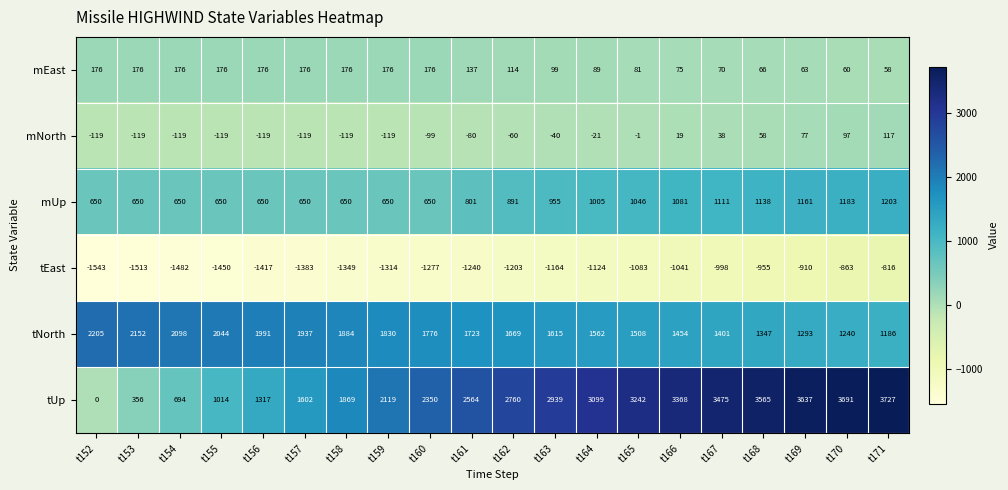

Rank the series by their maximum value, from lowest to highest.

tEast, mNorth, mEast, mUp, tNorth, tUp